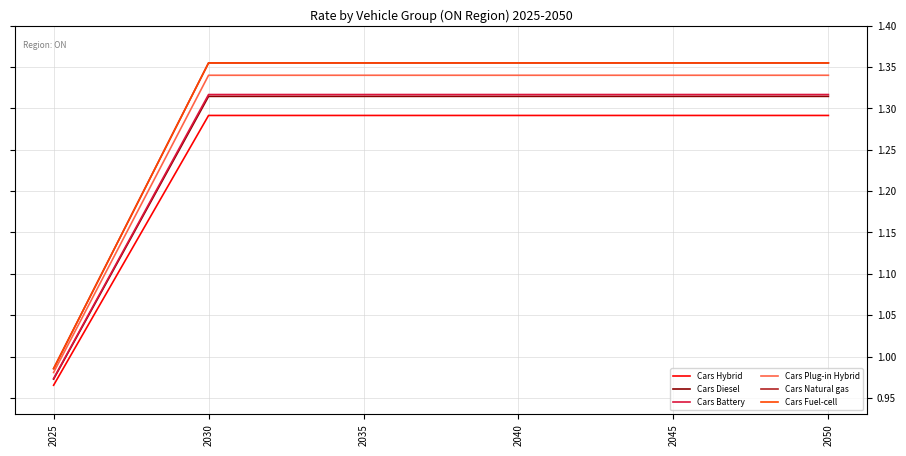

At 2050, list the series in order from largest to smallest.

Cars Natural gas, Cars Fuel-cell, Cars Plug-in Hybrid, Cars Battery, Cars Diesel, Cars Hybrid